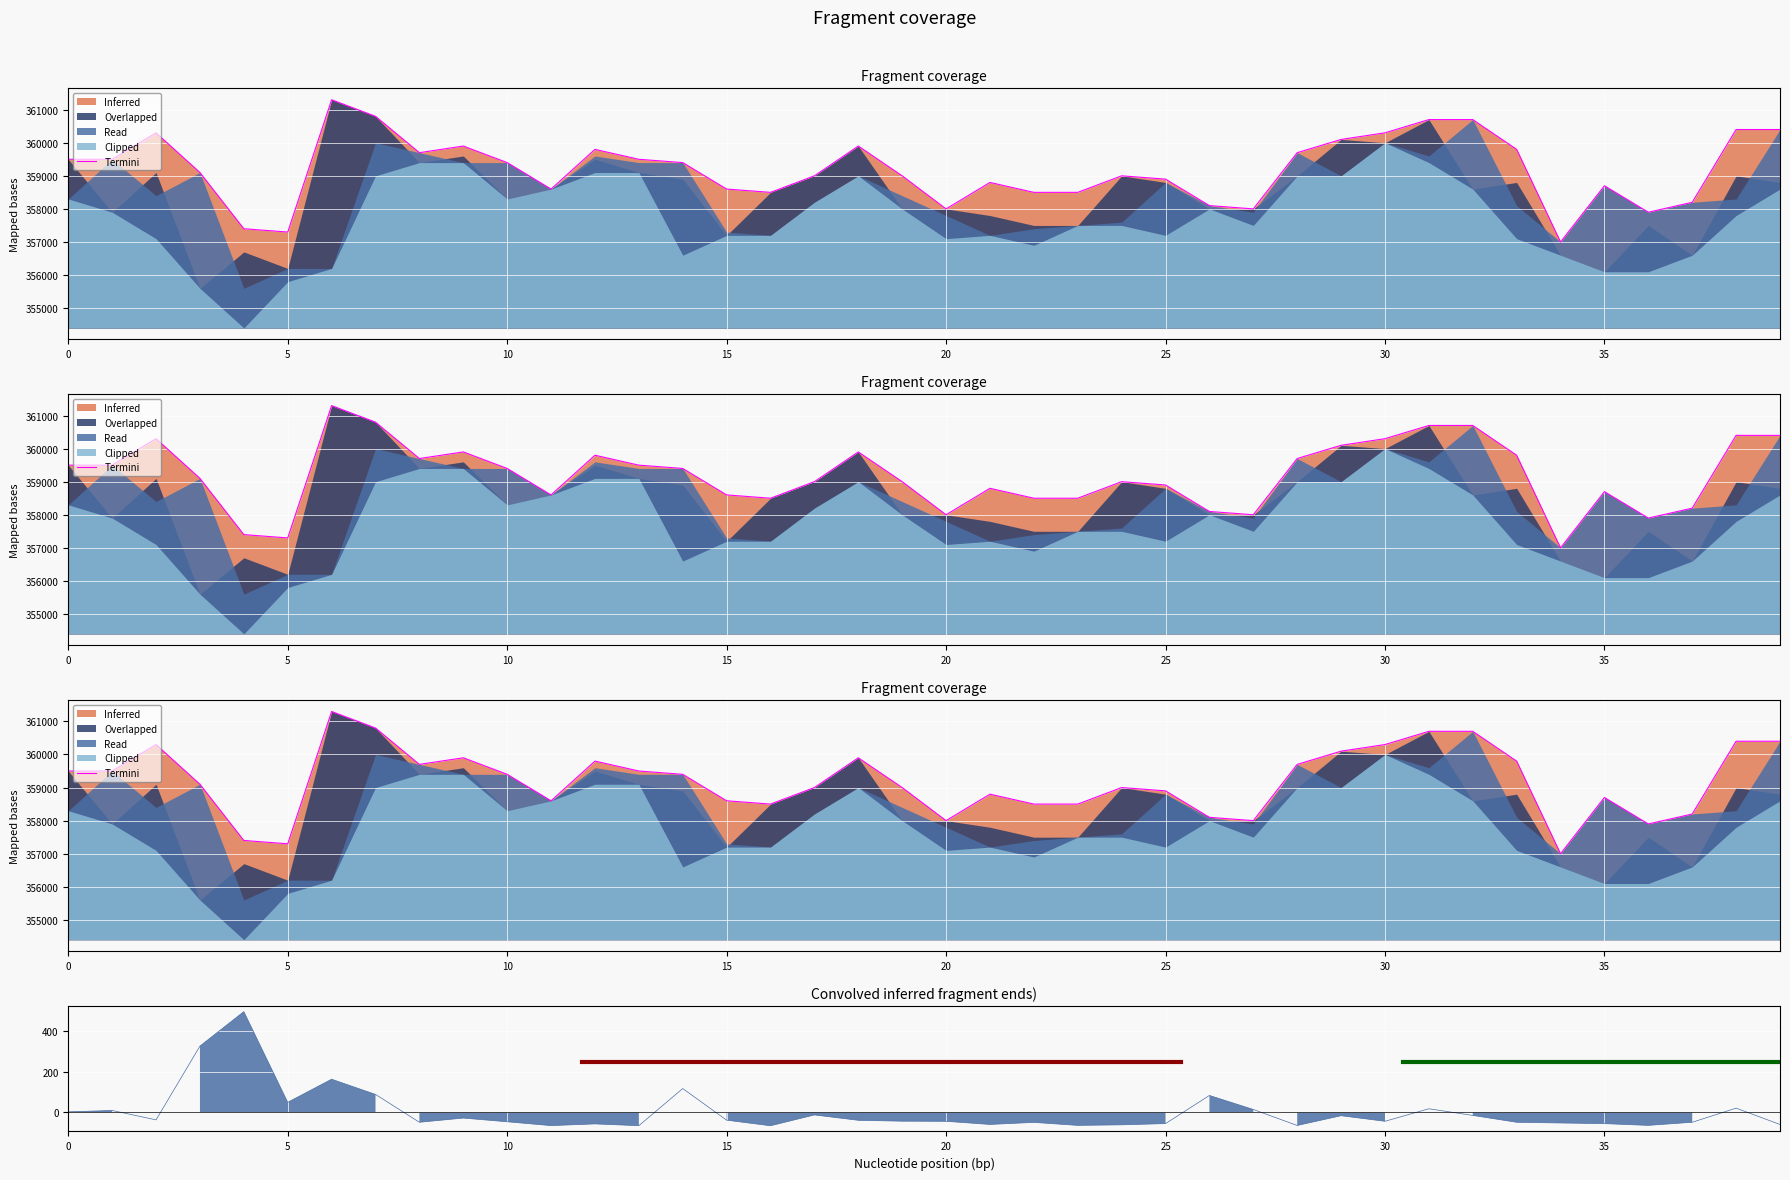

At how many categories does at least one series exceed 13176?

40